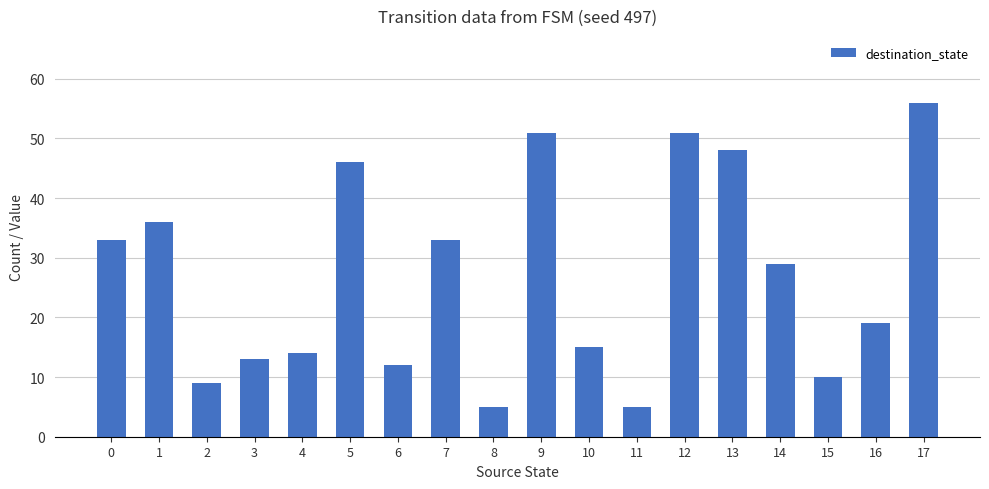

What is the greatest value displayed?

56